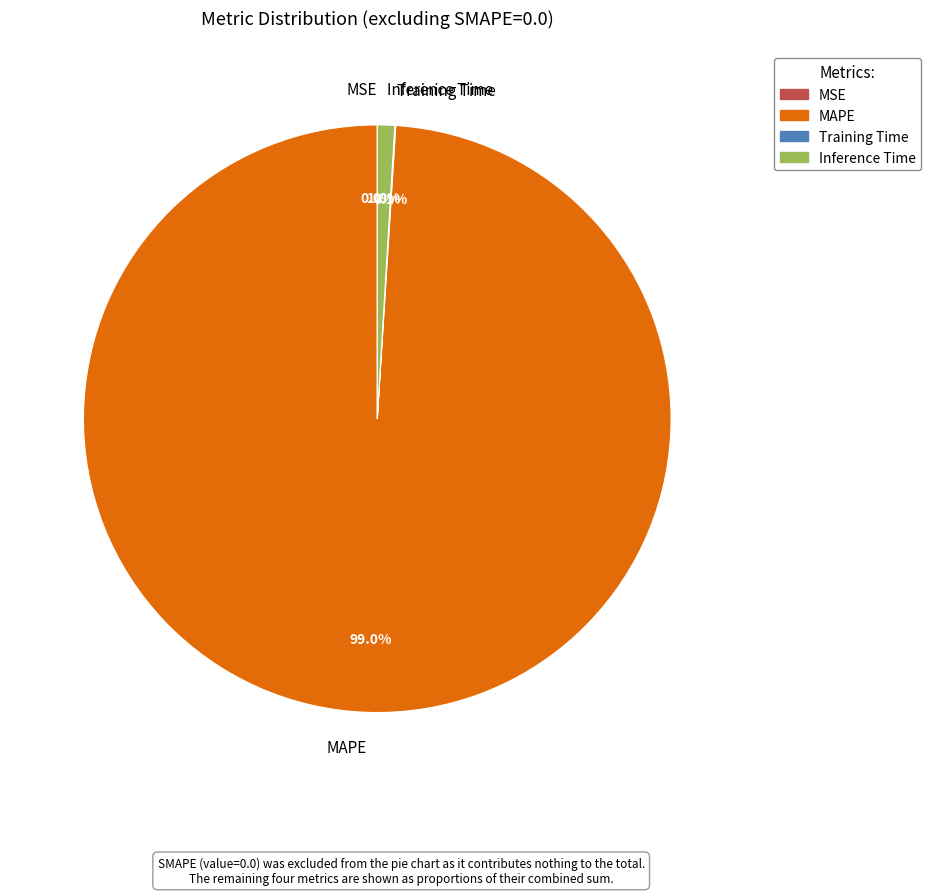

To the nearest percent, what is the difference between the largest and smallest slice percentages?

99%